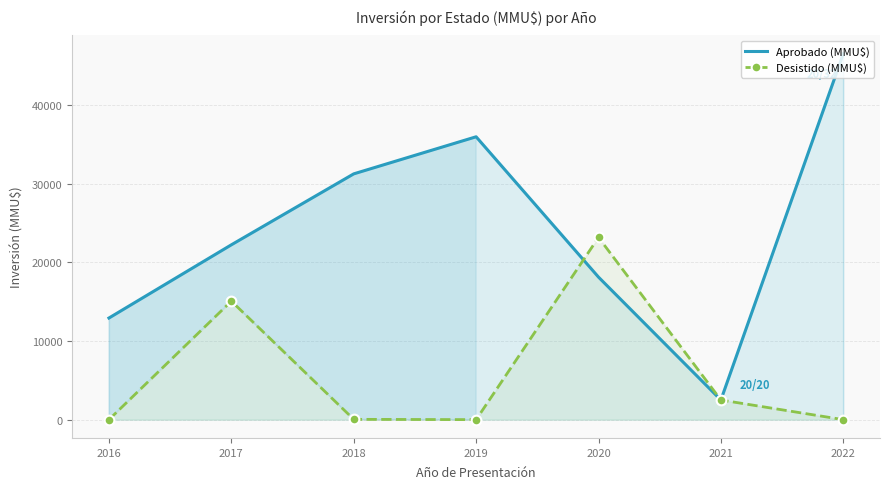

Where is Desistido (MMU$) nearest to the value 11595?

2017